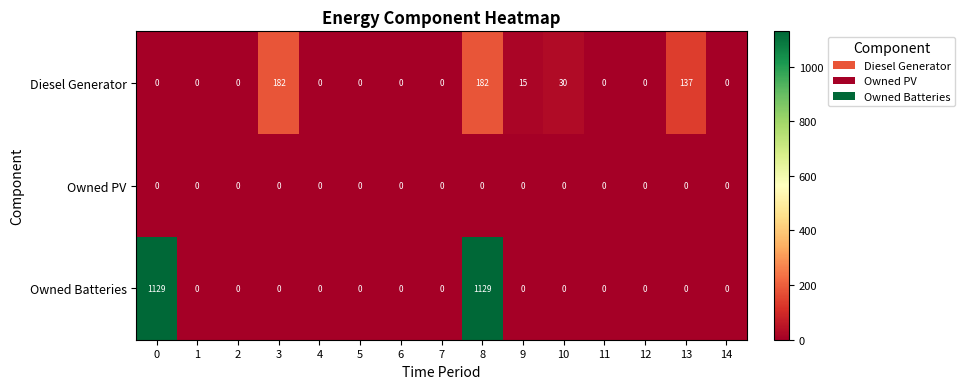

What is the difference between the highest and lowest values at 8?

1129